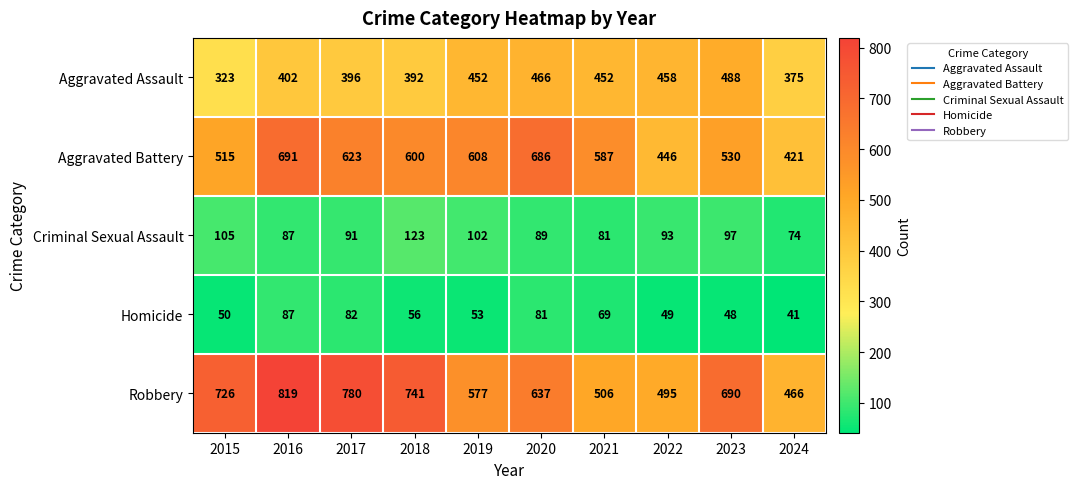

Which series has the widest spread of values?

Robbery